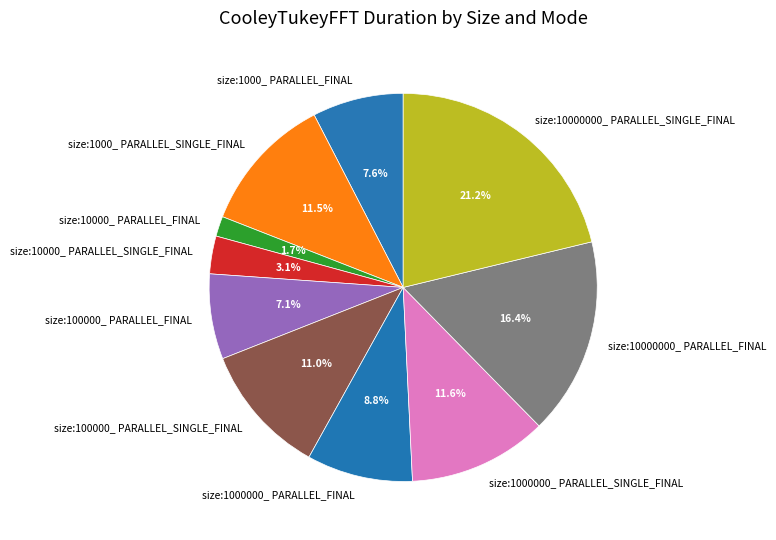

How much of the chart is everything except size:100000_ PARALLEL_SINGLE_FINAL?

89.0%